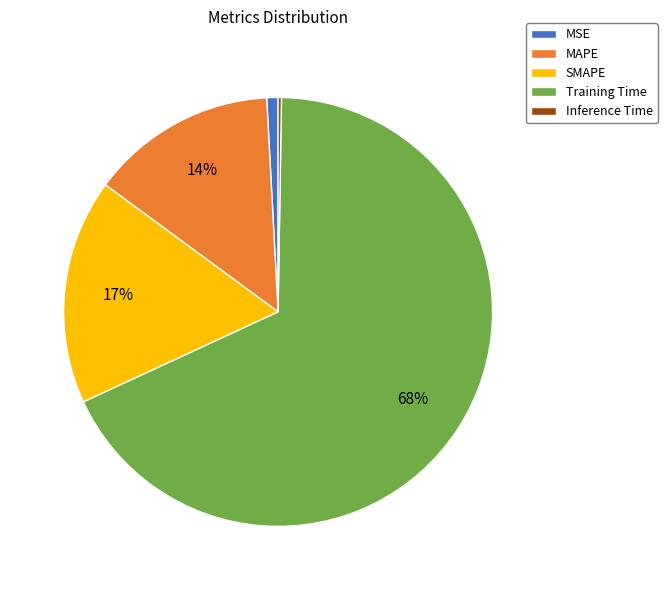

To the nearest percent, what is the difference between the largest and smallest slice percentages?

68%